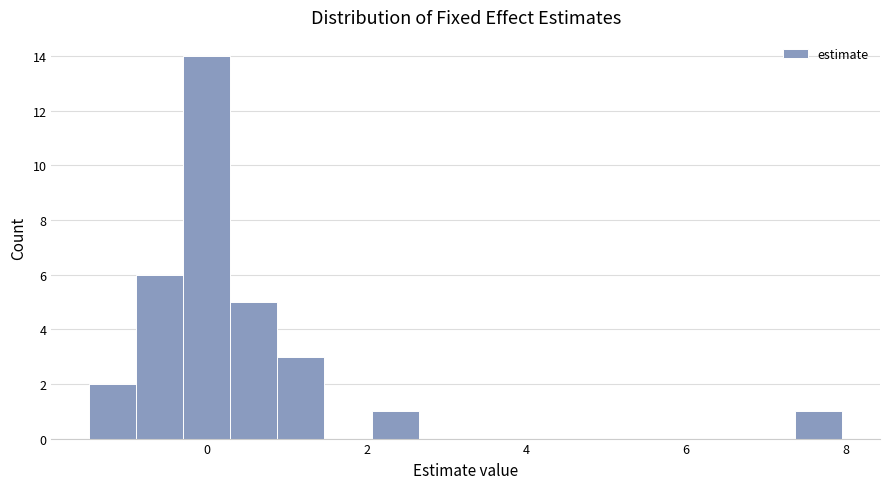

Read against the x-axis, roughly where is the centre of the tallest bar?

0.0